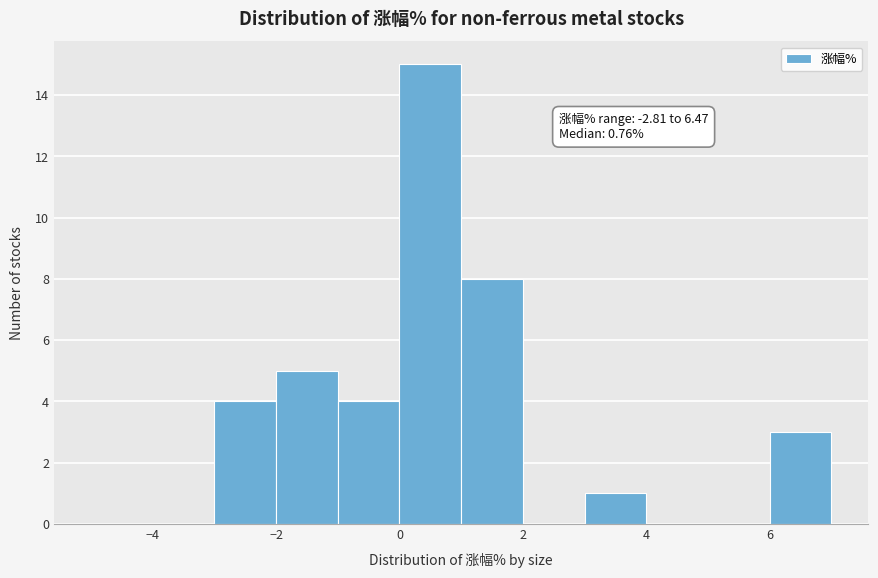

Over which range of the x-axis is the bar tallest?

0 to 1